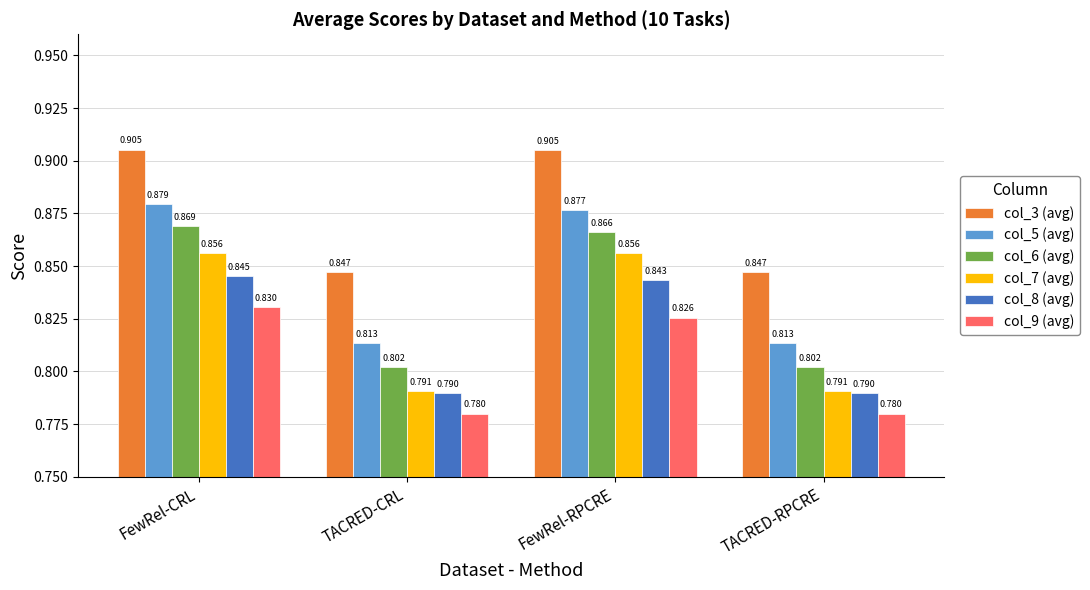

At which label does col_8 (avg) reach its peak?

FewRel-CRL